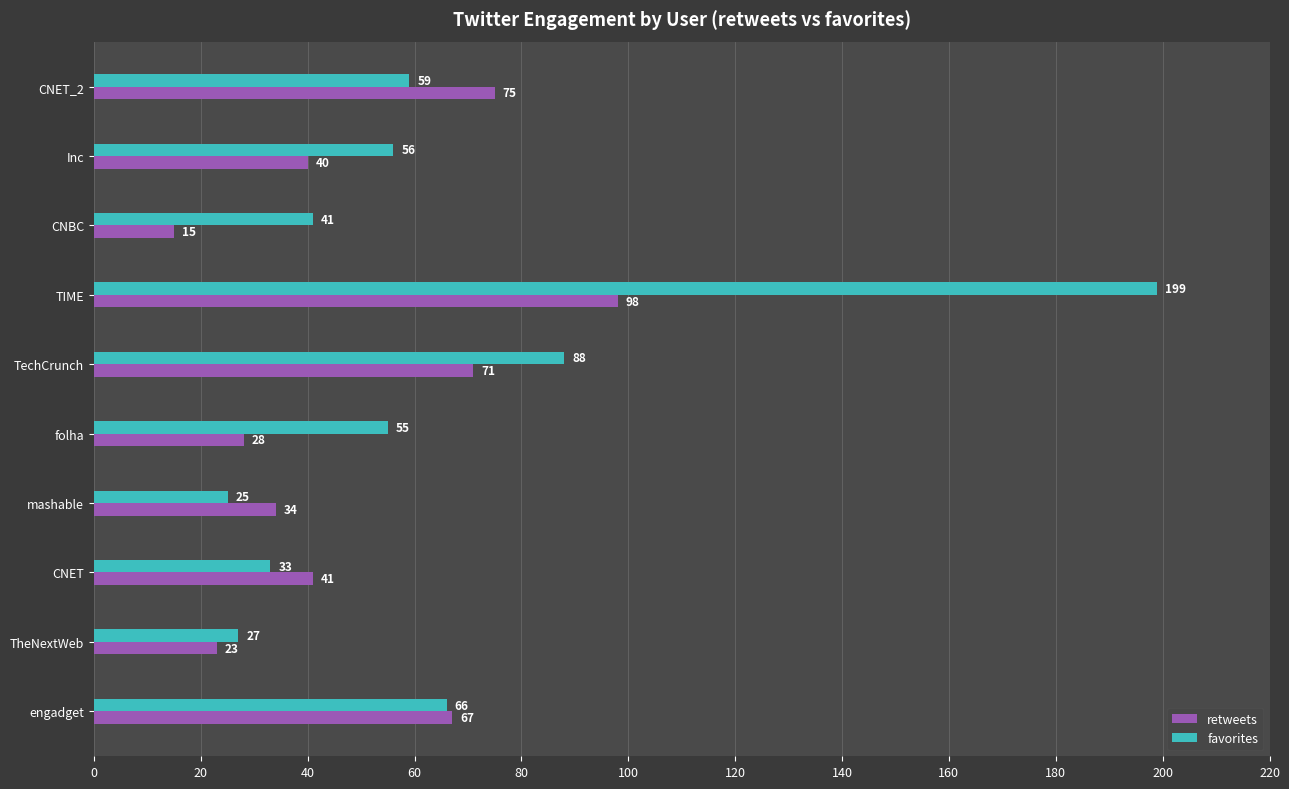

Rank the series by their maximum value, from highest to lowest.

favorites, retweets